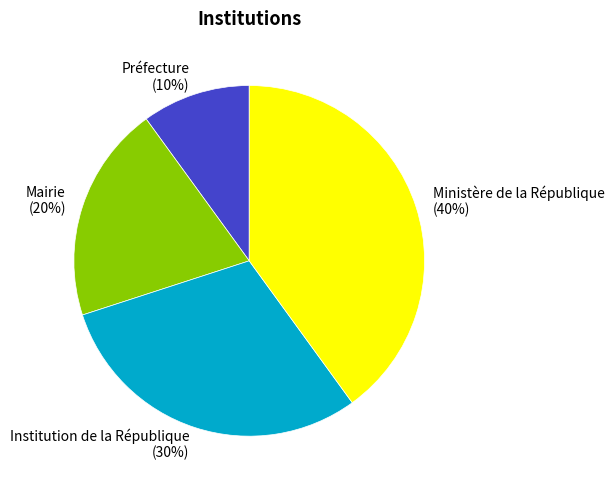

To the nearest percent, what is the difference between the largest and smallest slice percentages?

30%